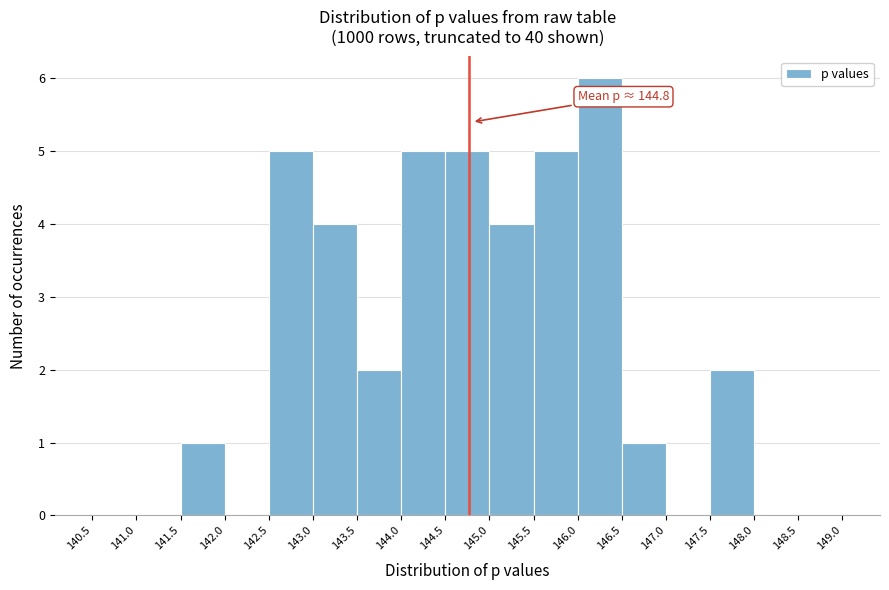

Over which range of the x-axis is the bar tallest?

146.0 to 146.5